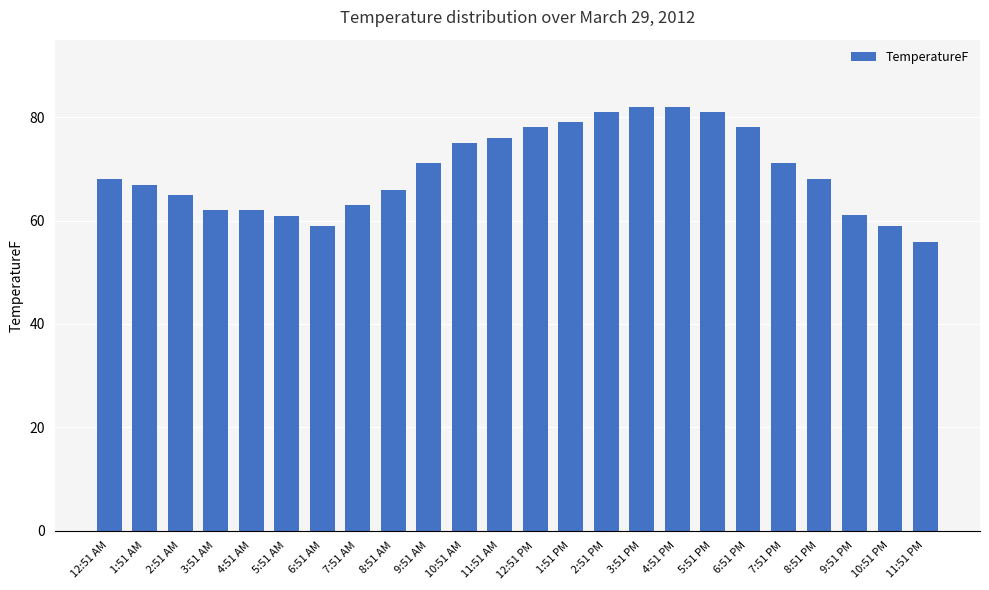

What is the label of the 12th bar from the left?

11:51 AM